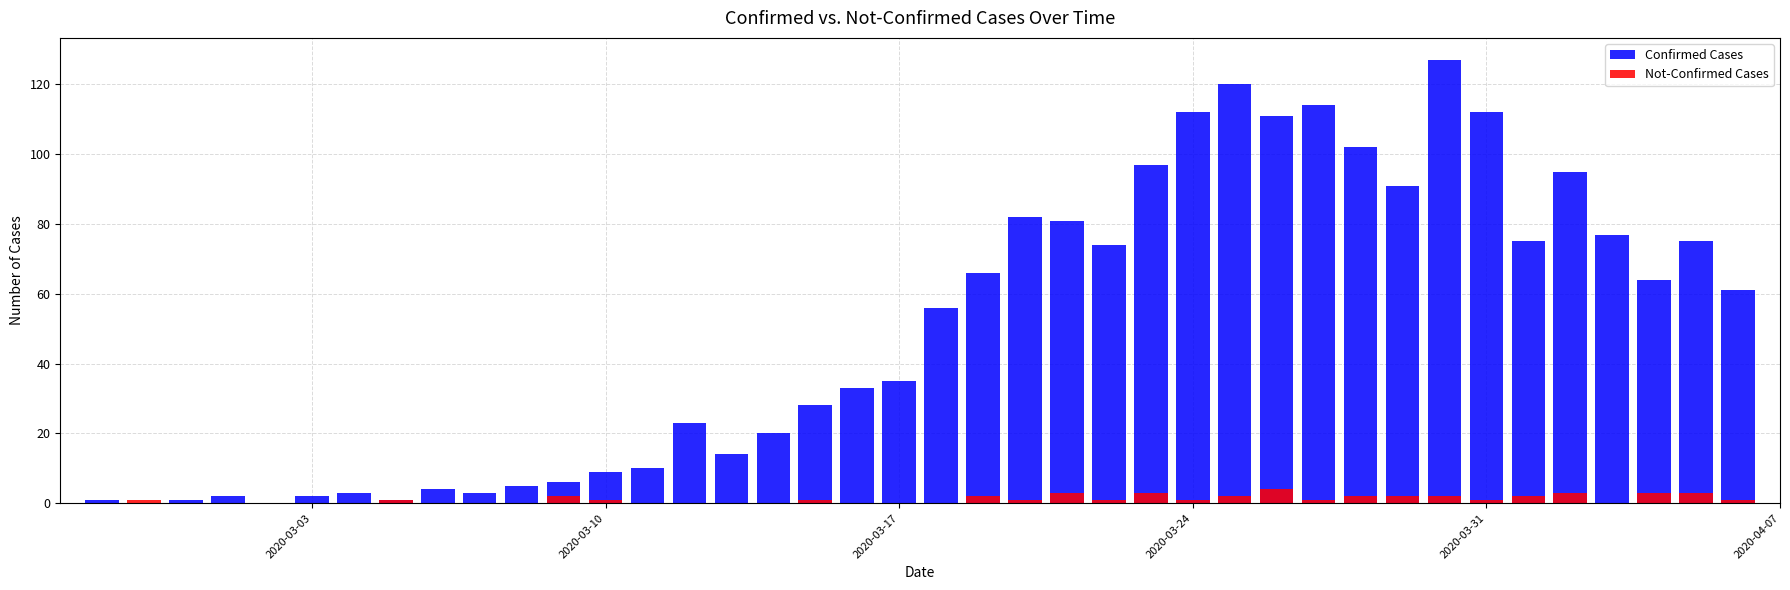

How many bars are there in each group?

2